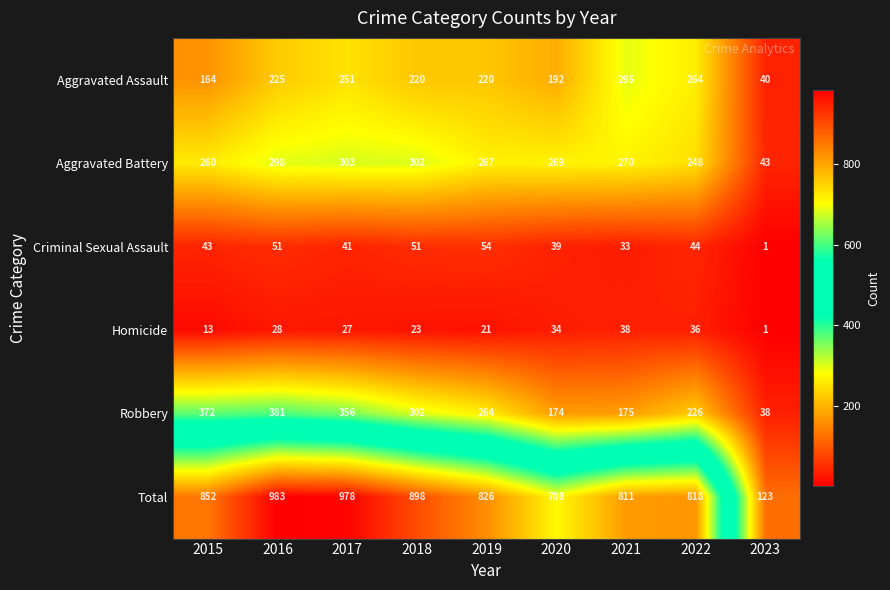

Which series has the largest range (max minus min)?

Total